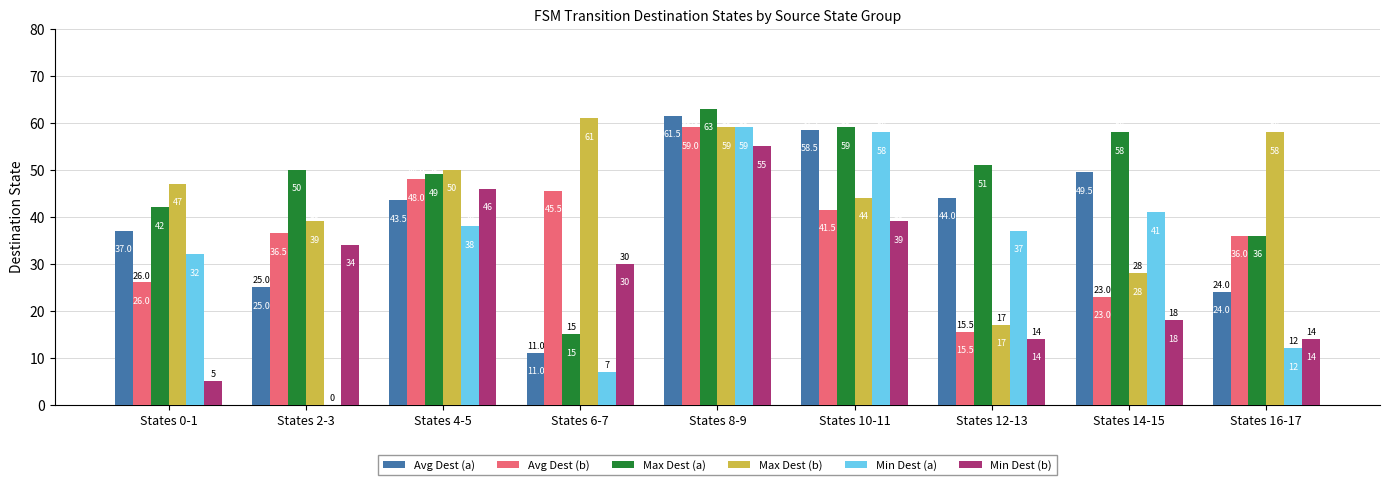

How many distinct data groups are displayed?

6